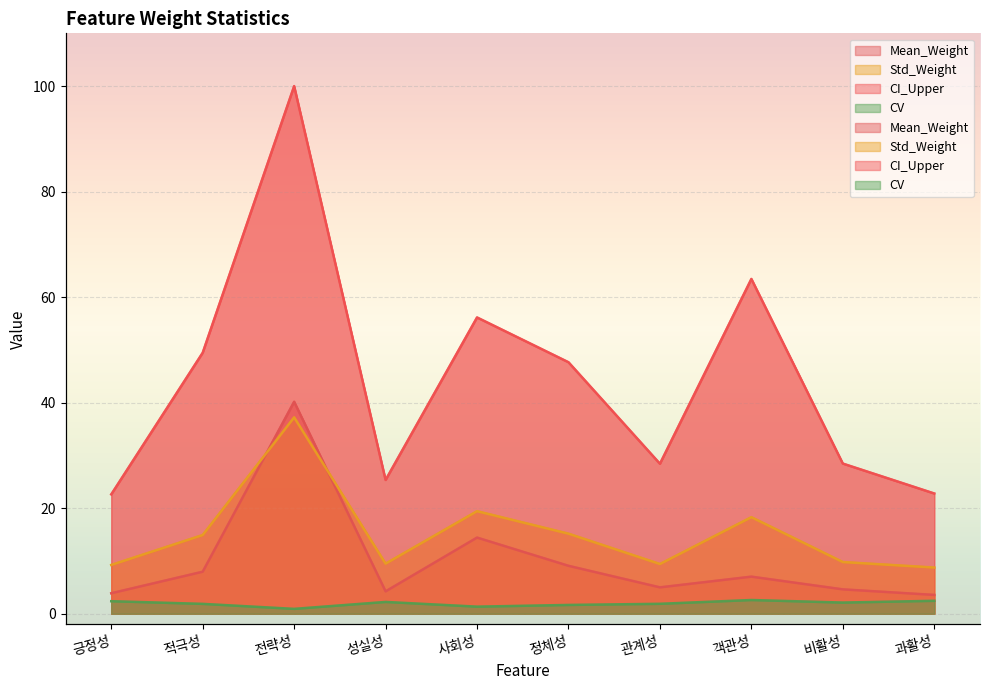

True or false: Mean_Weight and Std_Weight intersect in this chart.

True